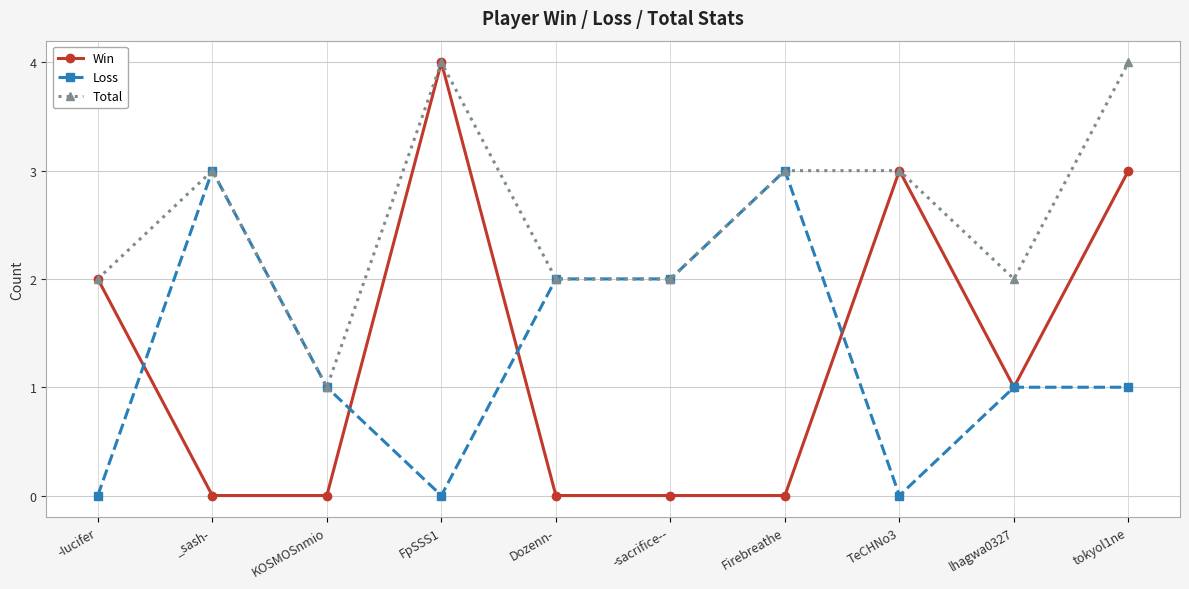

What is the approximate value of Total at FpSSS1?

4